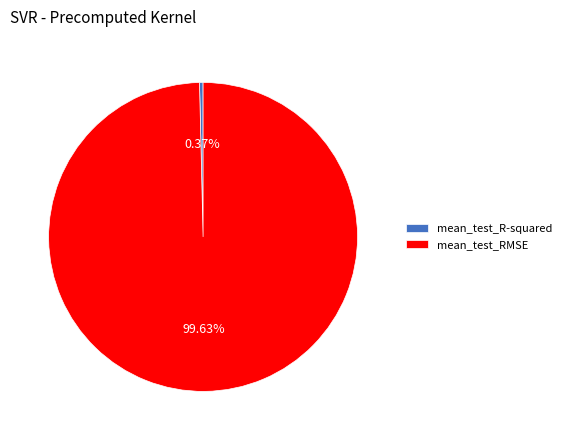

What percentage is the mean_test_RMSE slice, to the nearest percent?

100%